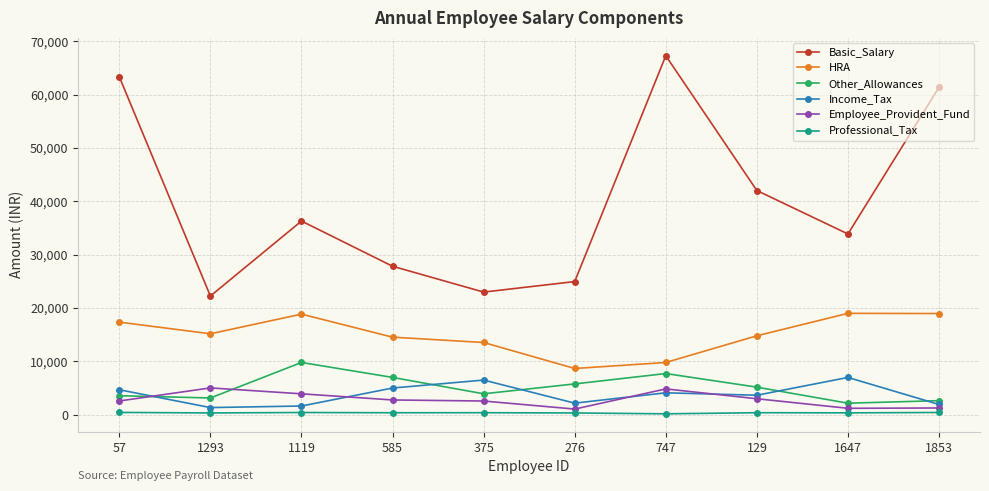

List the series in order of their peak value, highest first.

Basic_Salary, HRA, Other_Allowances, Income_Tax, Employee_Provident_Fund, Professional_Tax